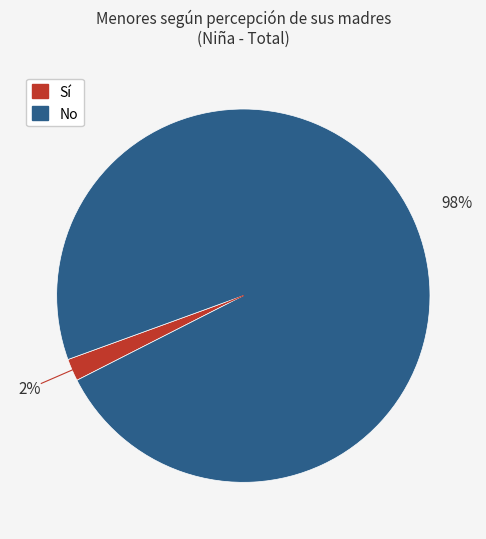

Is there a majority slice in this chart?

Yes